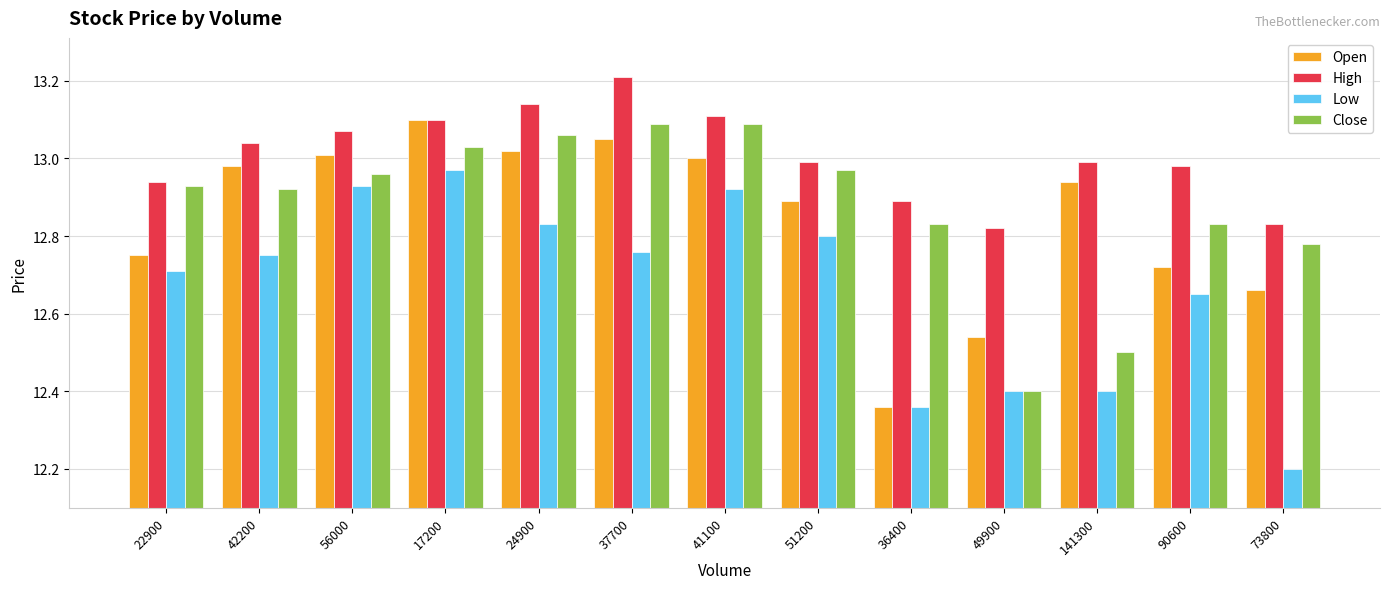

Rank the categories by Open value from highest to lowest.

17200, 37700, 24900, 56000, 41100, 42200, 141300, 51200, 22900, 90600, 73800, 49900, 36400